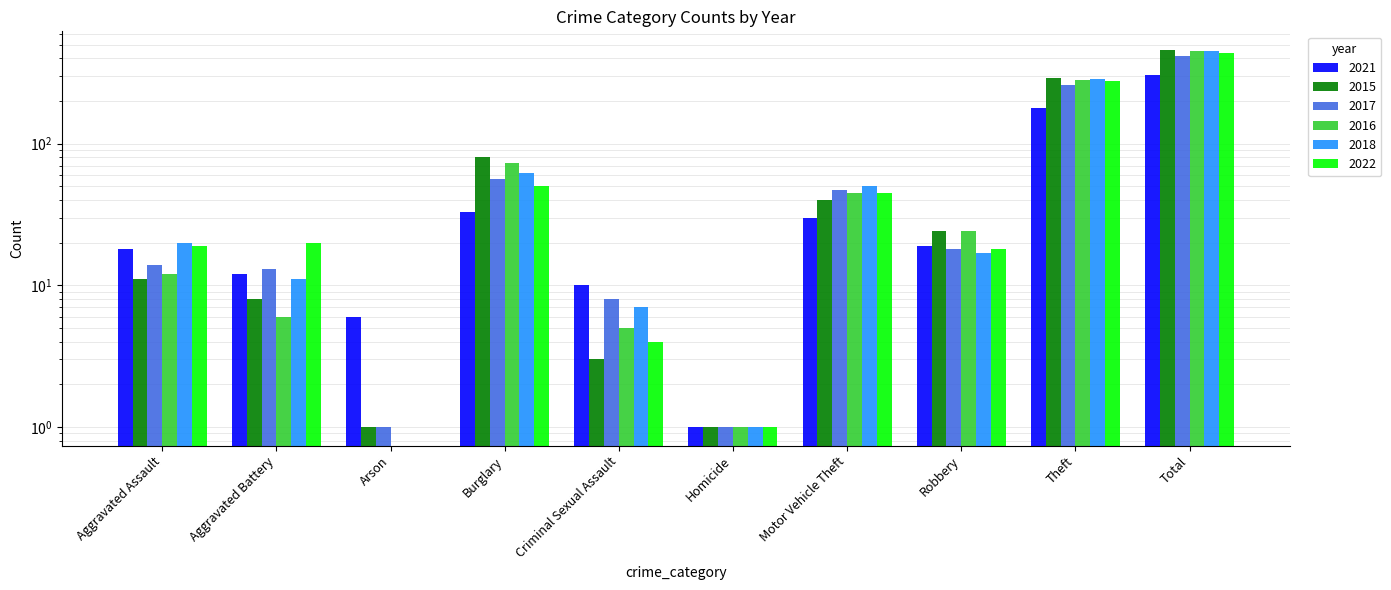

What is the difference between the highest and lowest values at Criminal Sexual Assault?

7